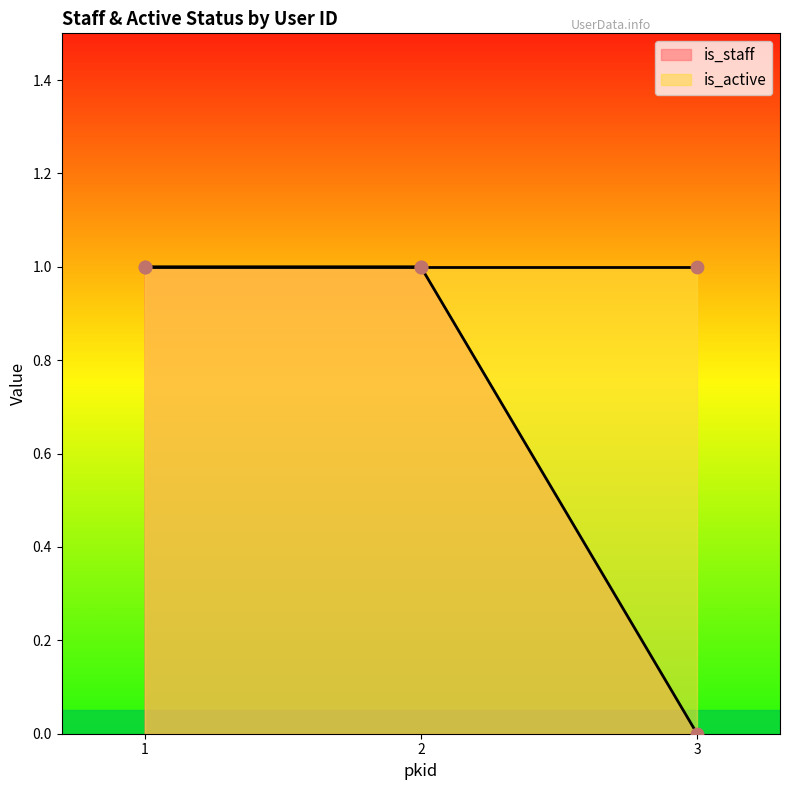

What is the change in value from 1 to 3?

-1